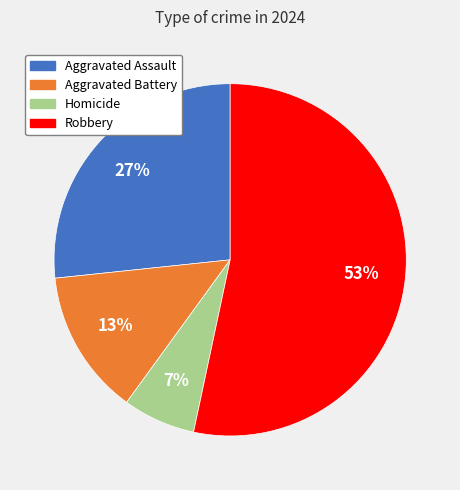

To the nearest percent, what portion does Robbery represent?

53%